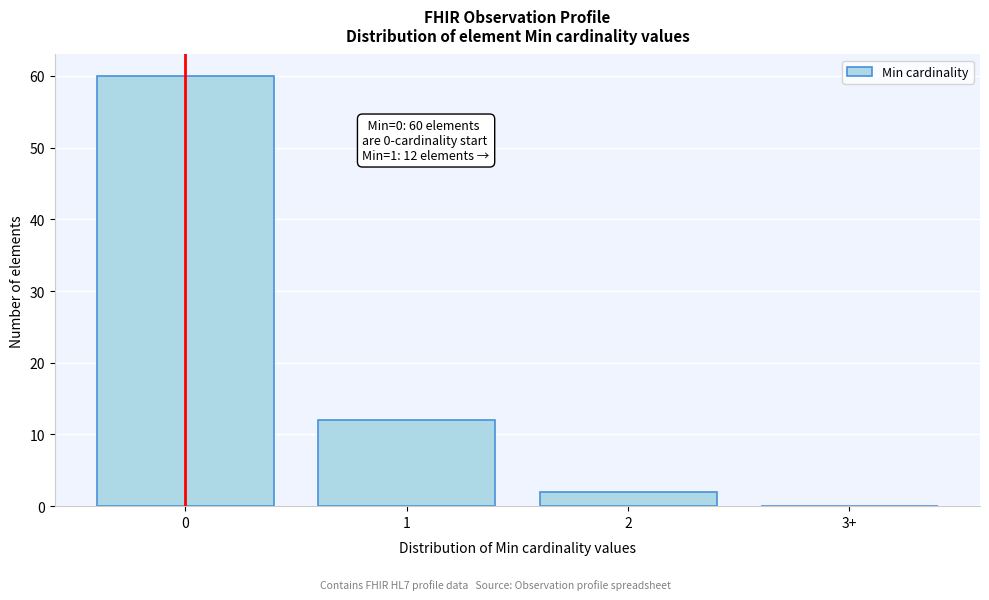

Reading left to right, list all the values displayed in this chart.

0=60	1=12	2=2	3+=0